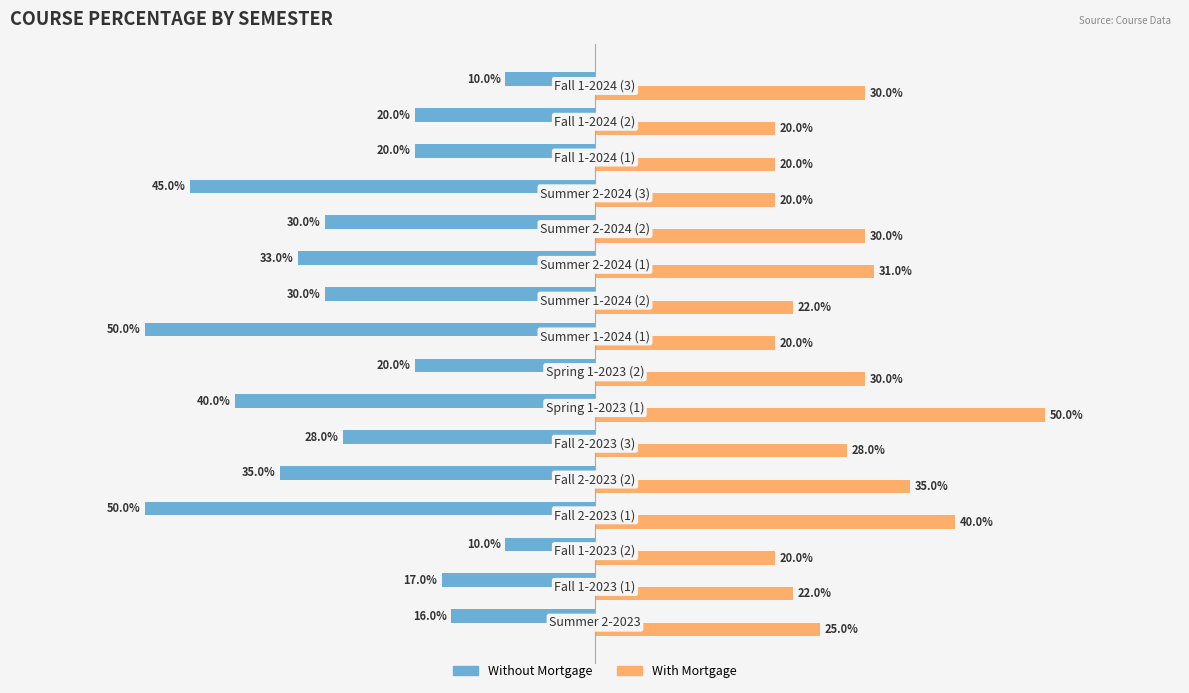

What are all the series names shown in the legend?

Without Mortgage, With Mortgage